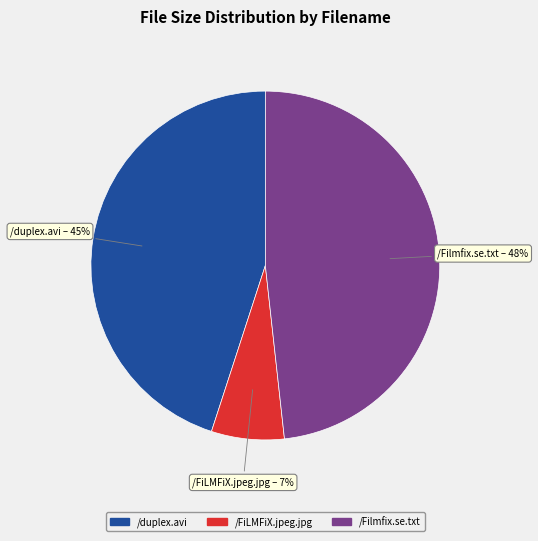

Rank the categories by value from lowest to highest.

/FiLMFiX.jpeg.jpg, /duplex.avi, /Filmfix.se.txt